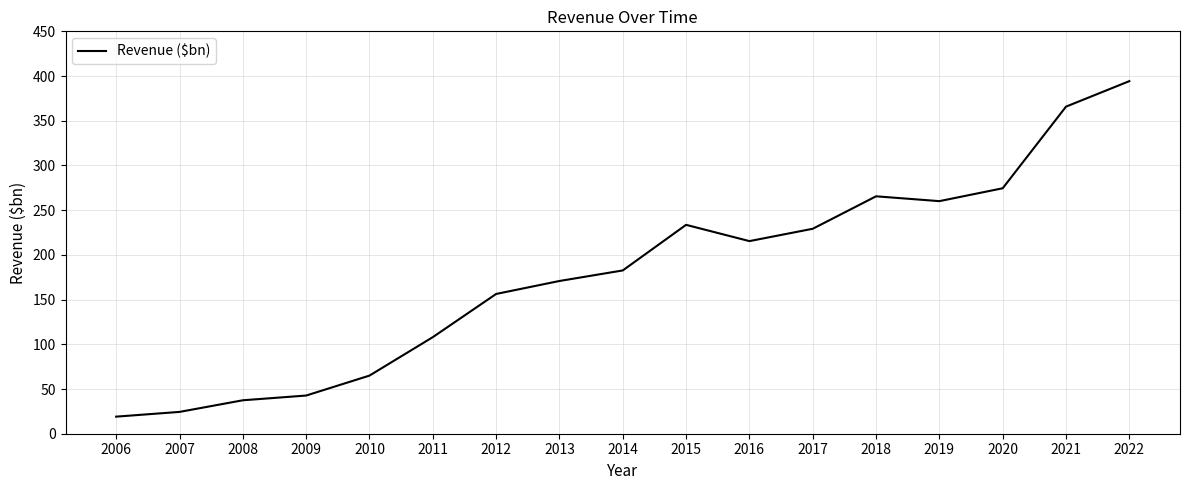

Which label corresponds to the largest value in the chart?

2022